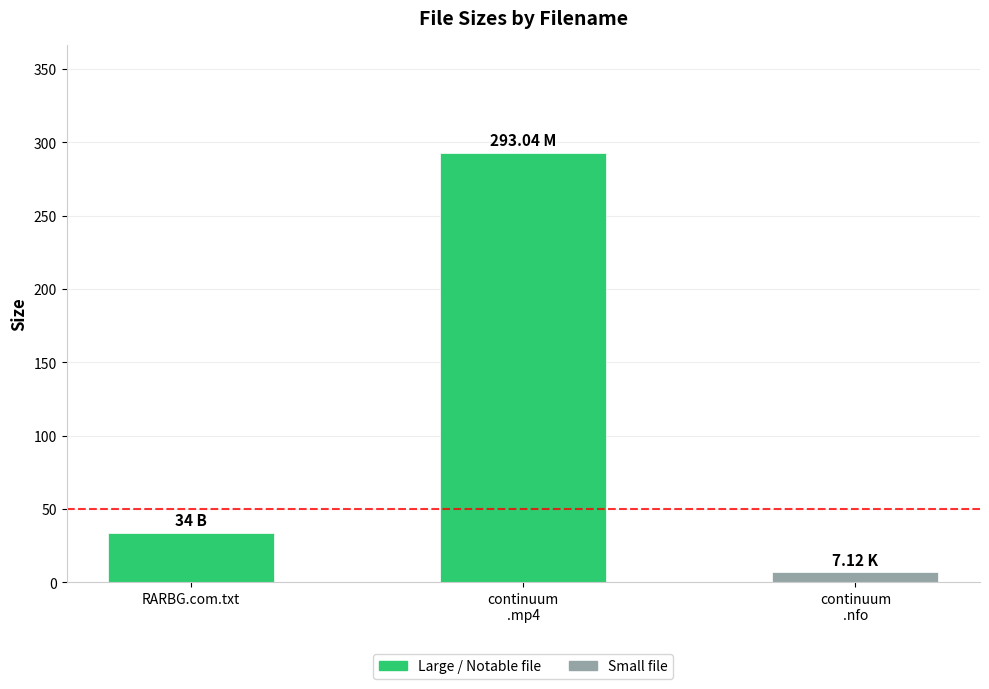

What is the label of the 1st bar from the right?

continuum
.nfo